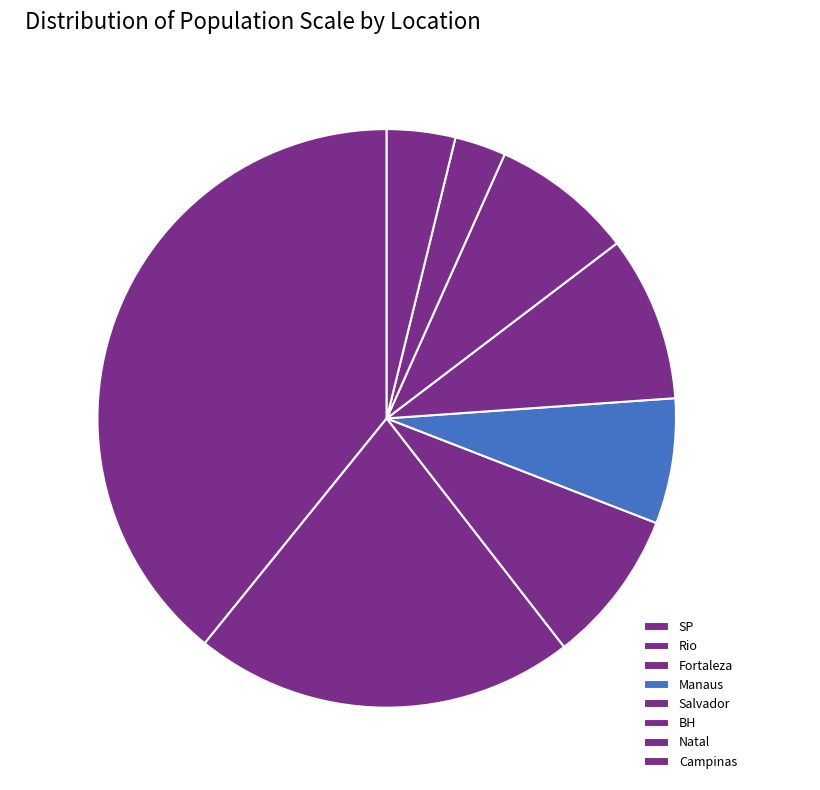

How many slices are in this pie chart?

8